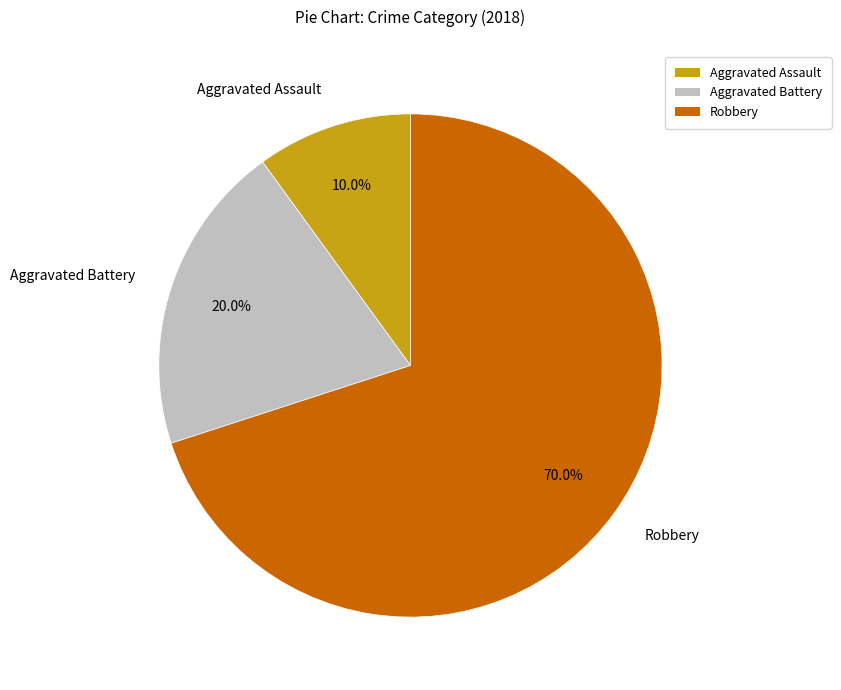

To the nearest percent, what is the average slice percentage?

33%